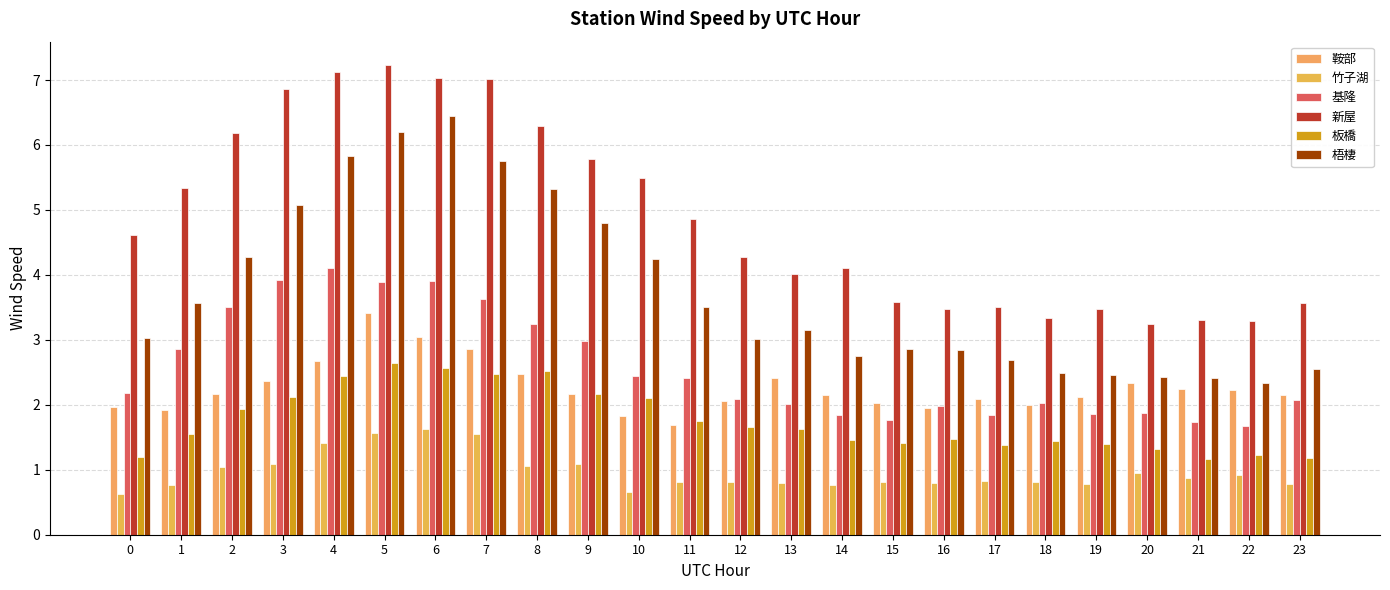

Which label corresponds to the largest value in the chart?

5